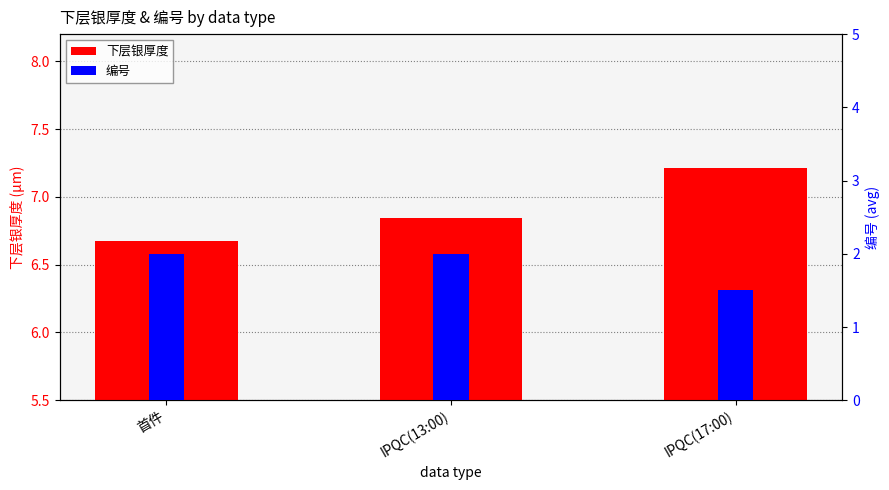

Between 首件 and IPQC(17:00), which is larger?

IPQC(17:00)